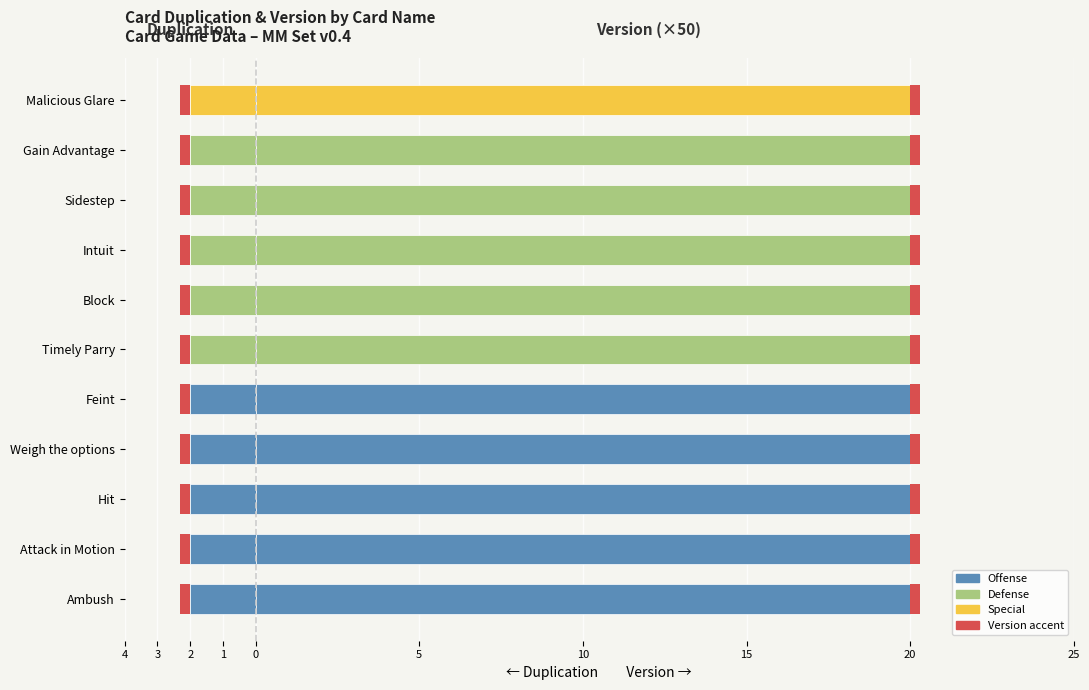

What is the average value of the Version series?

0.4